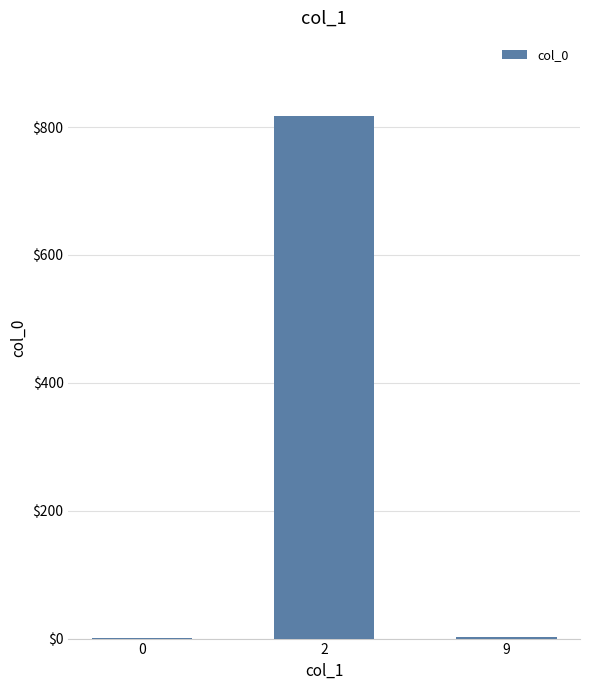

What is the change in value from 2 to 9?

-815